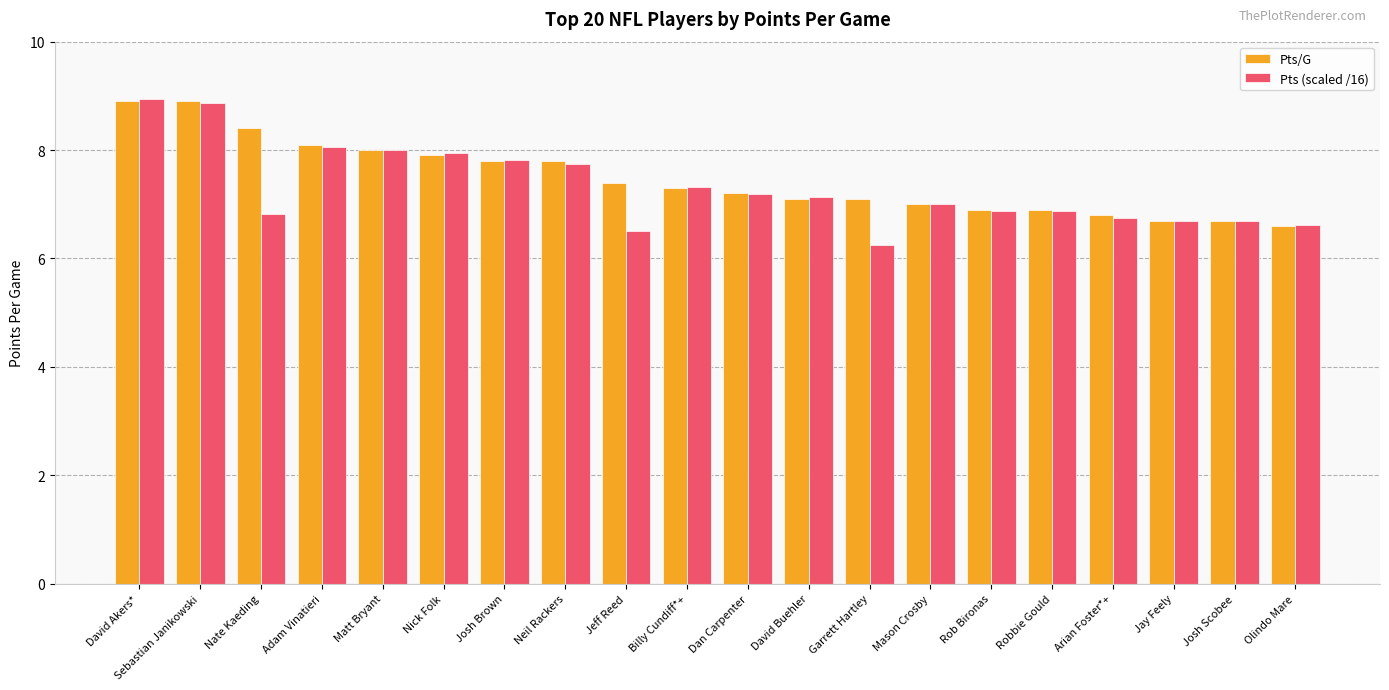

Count the number of categories in the chart.

20